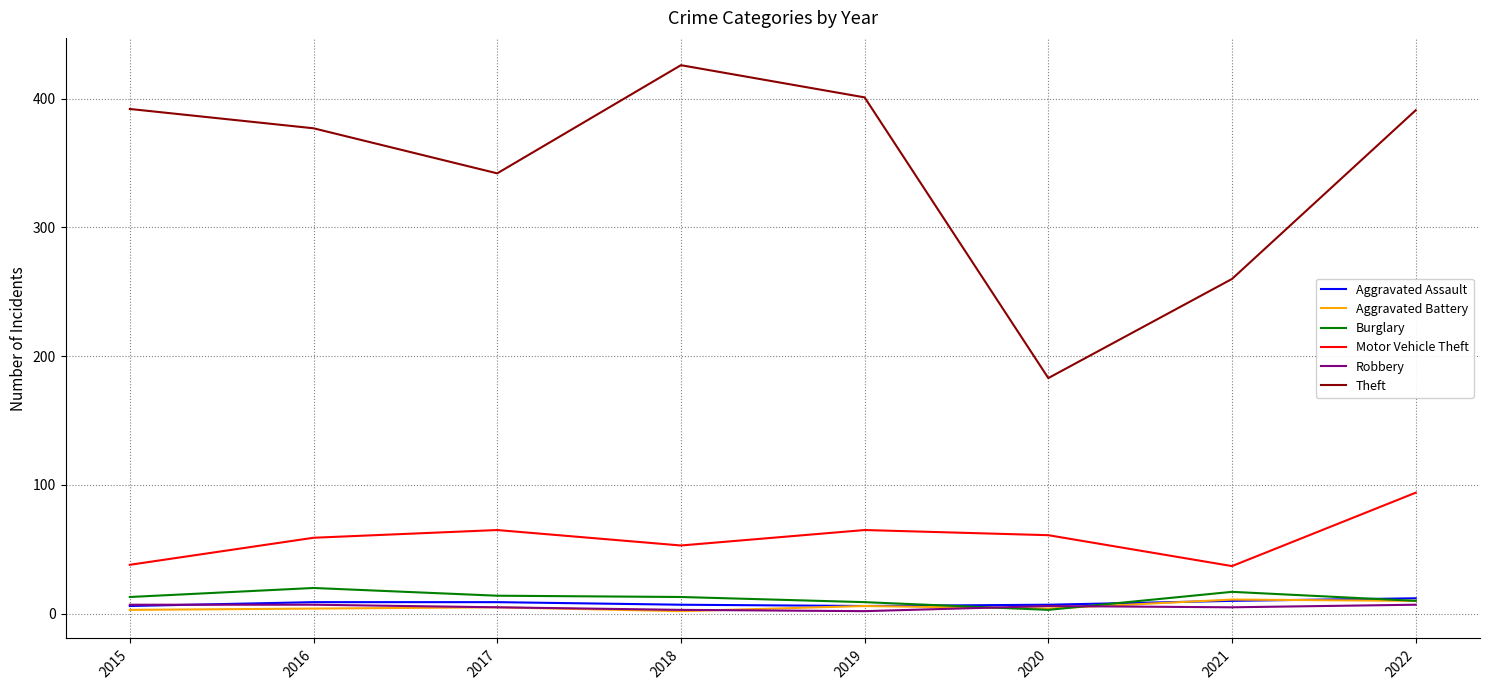

True or false: Robbery has a value of 2 at 2019.

True